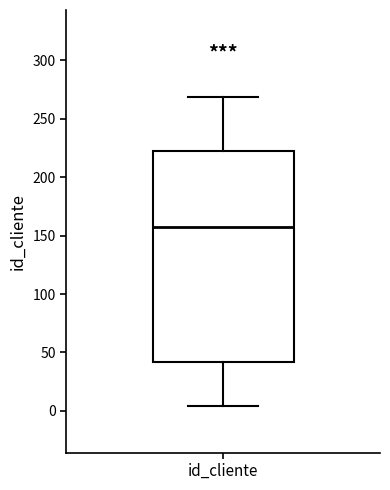

Transcribe this box plot: give where the median line is, the range the box spans, and where the two whiskers end, as read against the y-axis. The values are not printed on the chart, so give them approximately, as read against the axis.

median 155, box 40 to 225, whiskers 5 to 270